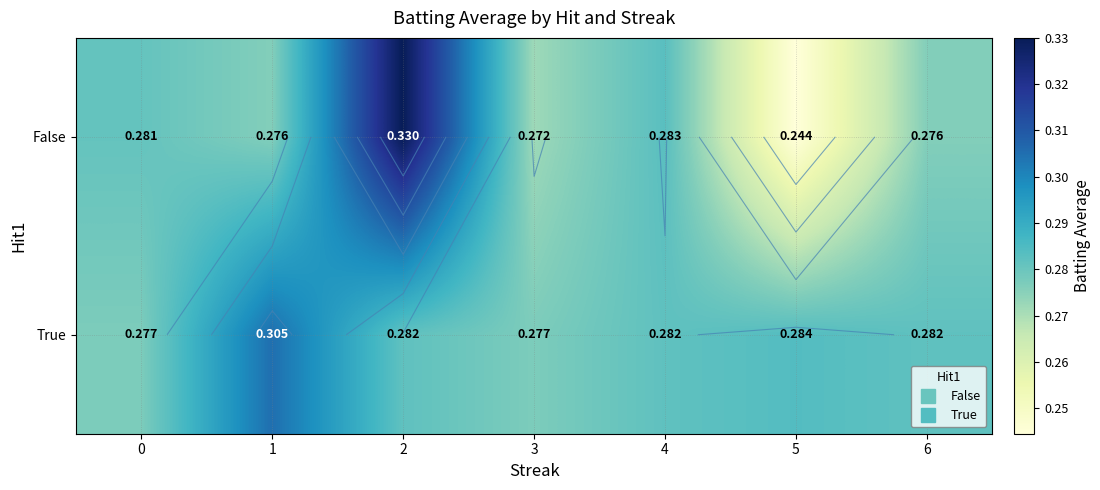

What is the approximate value of False at 5?

0.2